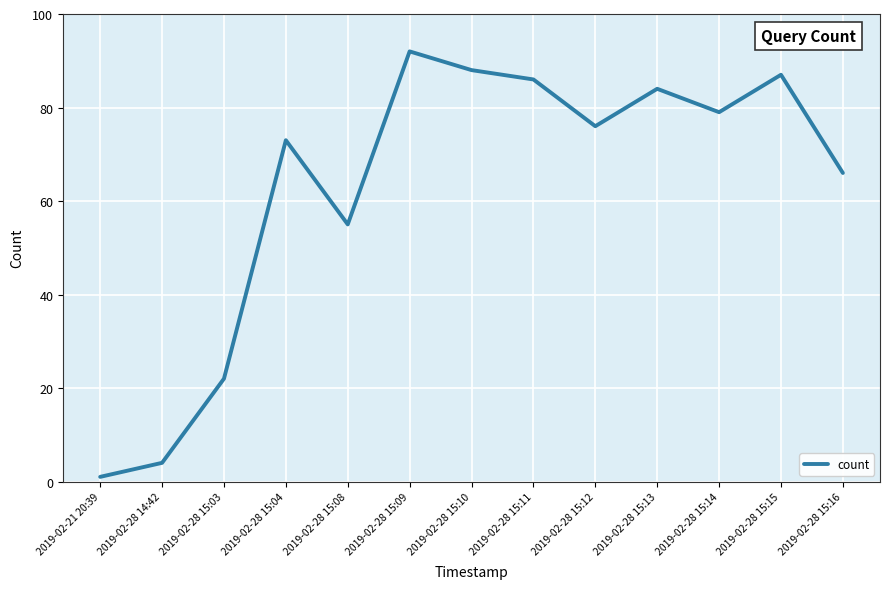

Where is the first local minimum?

2019-02-28 15:08